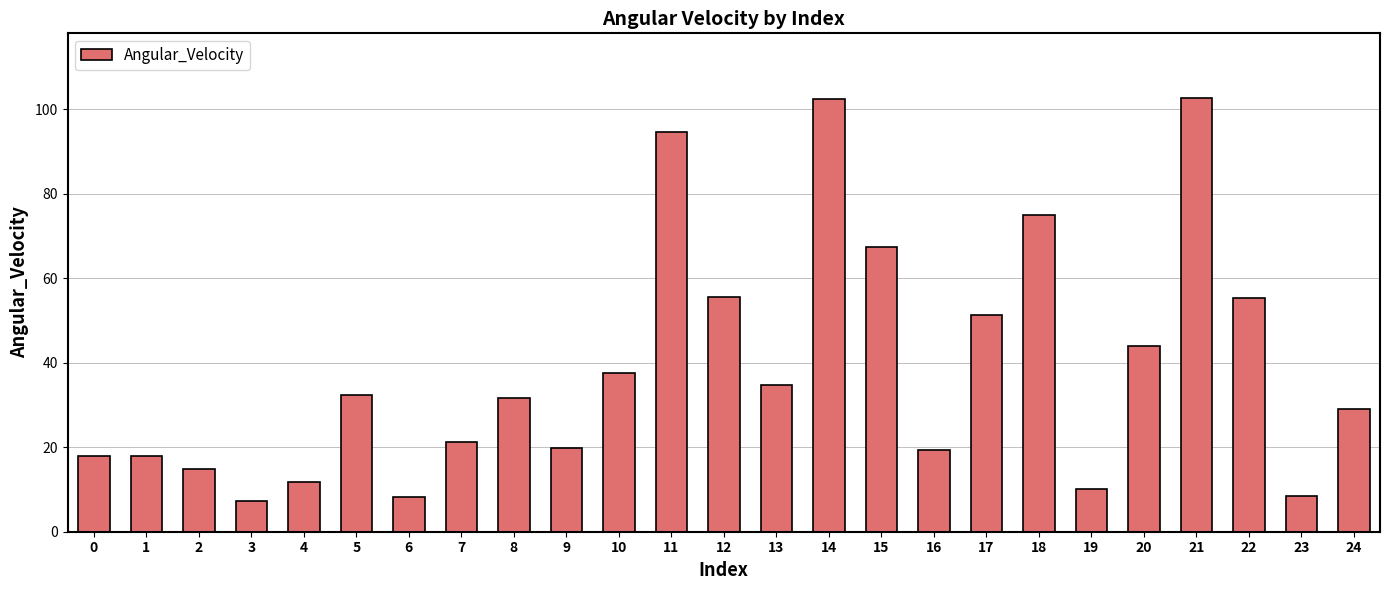

Are the bars horizontal?

No